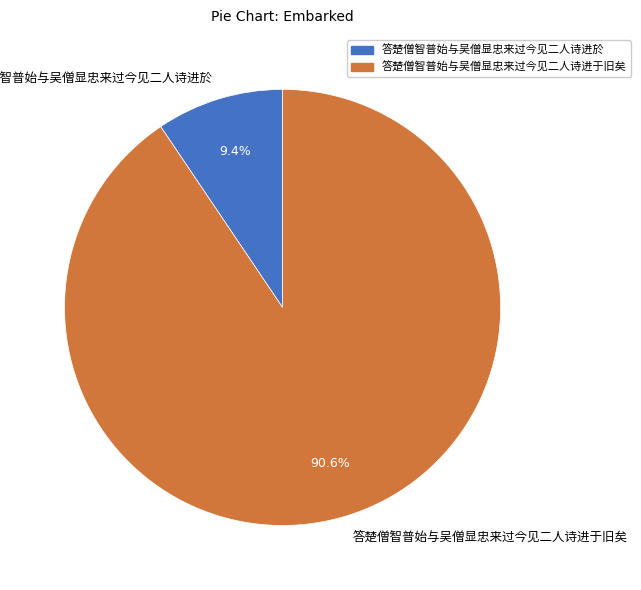

Does any single category account for the majority?

Yes